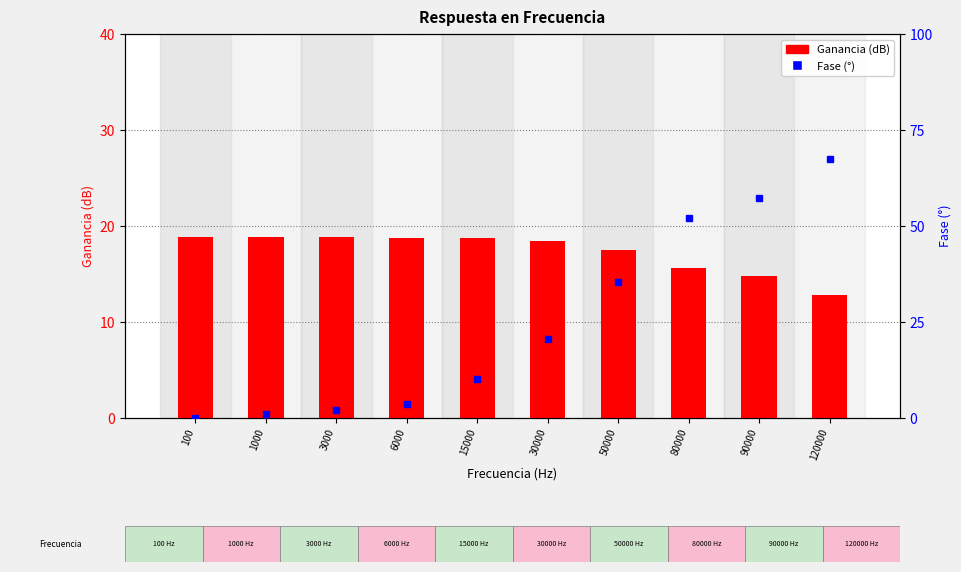

Does the chart contain any negative values?

No